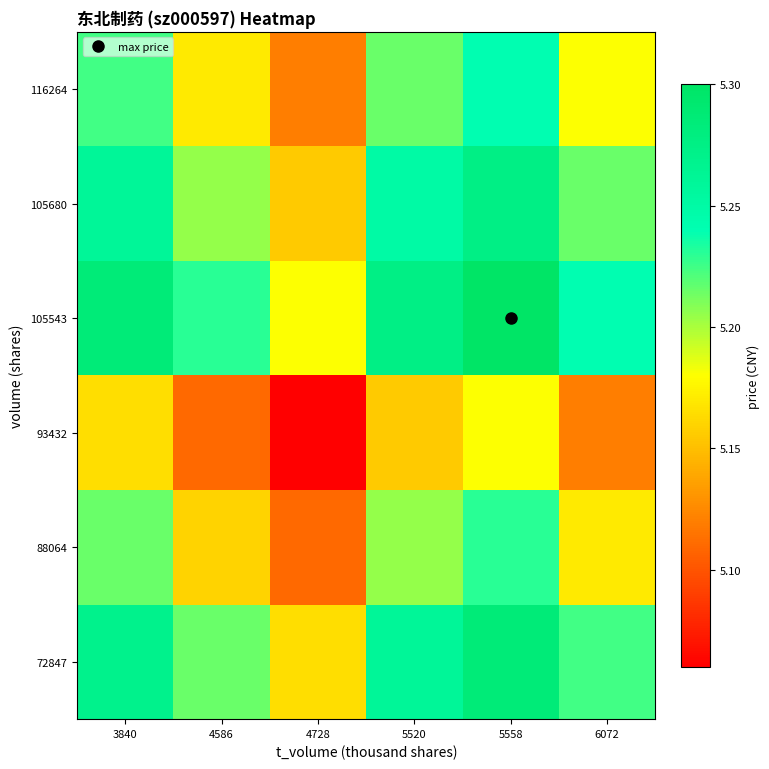

Which series has the largest range (max minus min)?

72847